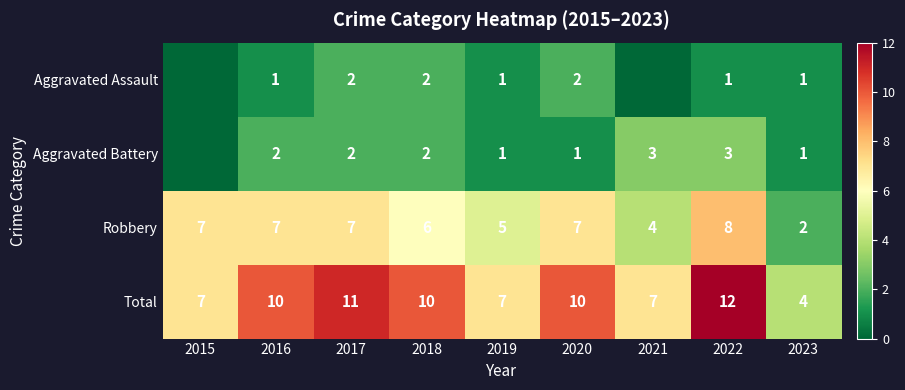

What is the sum of the Aggravated Battery values at 2018 and 2016?

4